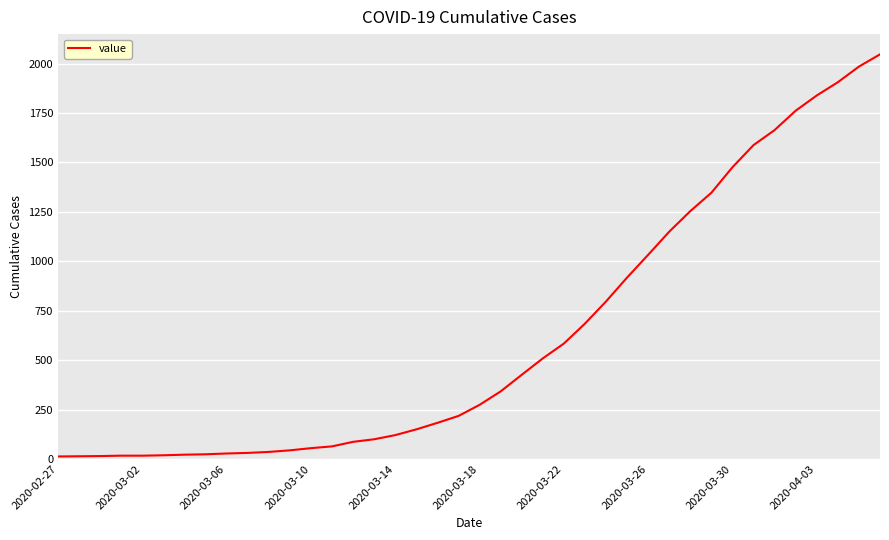

Does the chart have visible grid lines?

Yes